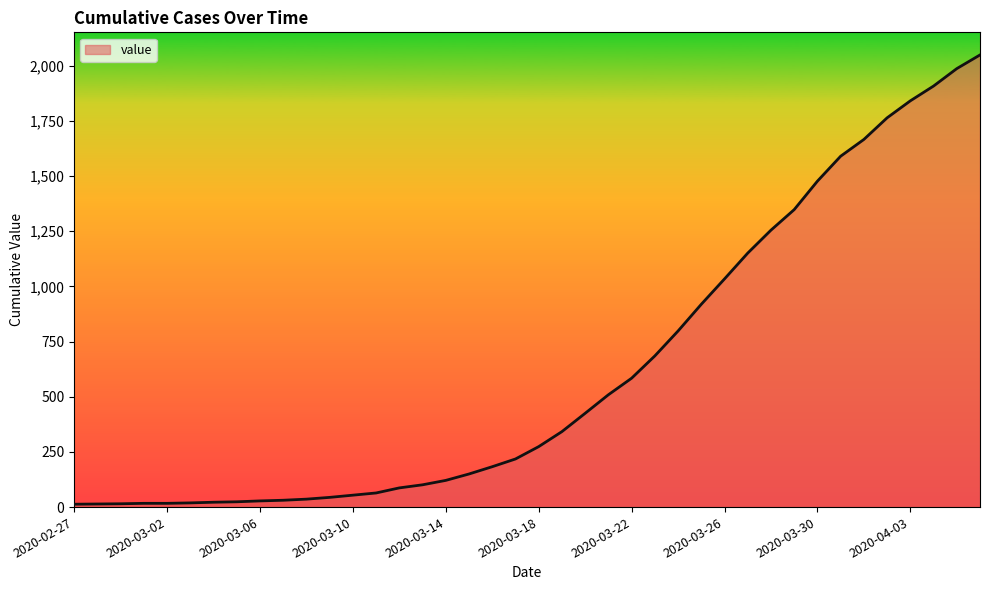

How many categories are shown in the chart?

40